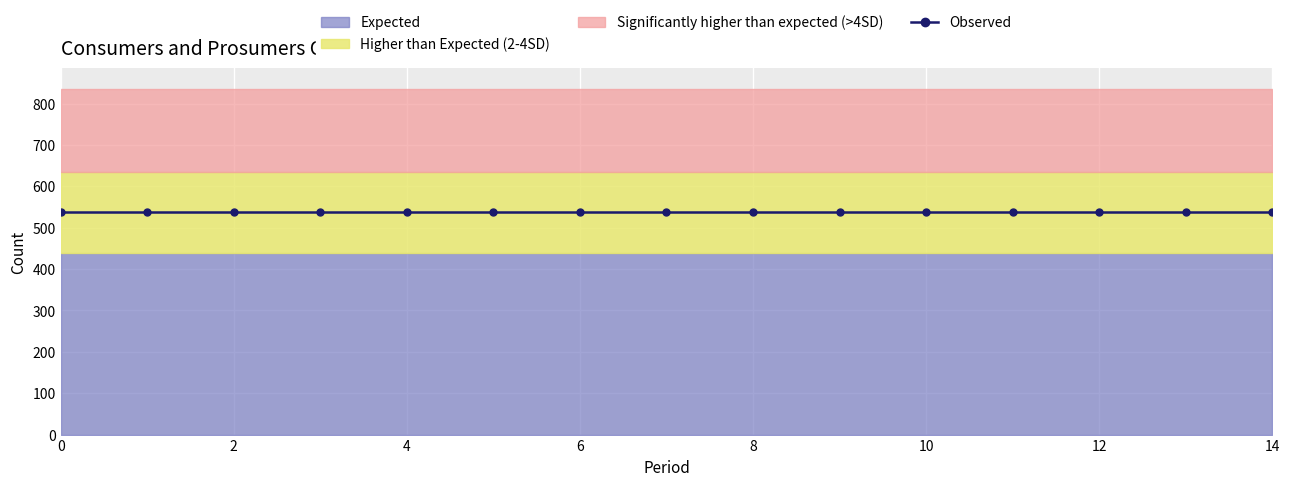

True or false: Consumers and Prosumers intersect in this chart.

False